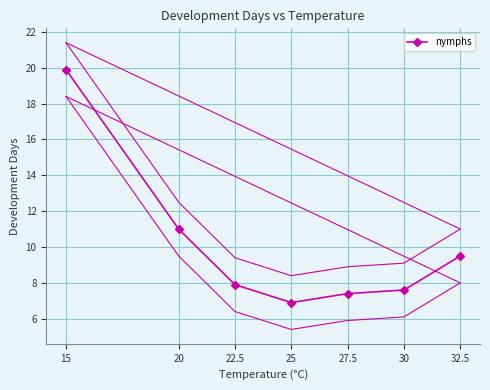

What is the difference between the maximum and second lowest values?

12.5